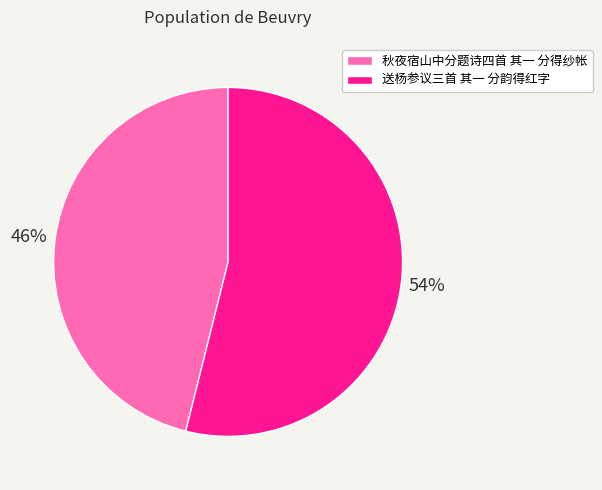

Between 秋夜宿山中分题诗四首 其一 分得纱帐 and 送杨参议三首 其一 分韵得红字, which is larger?

送杨参议三首 其一 分韵得红字